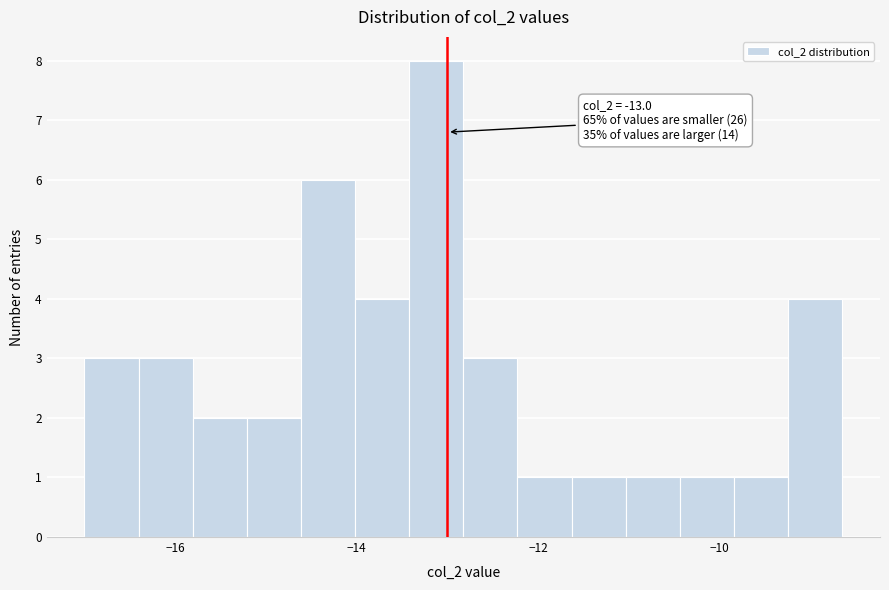

Read against the x-axis, roughly where is the centre of the tallest bar?

-13.2